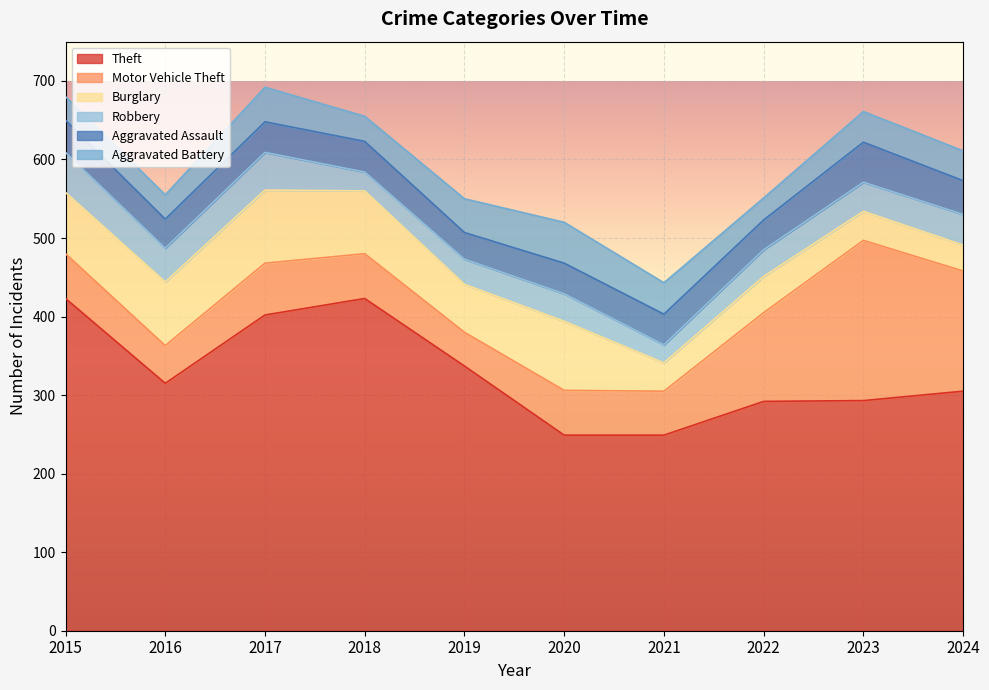

What is the value of the Robbery point at the 4th from the left?

24